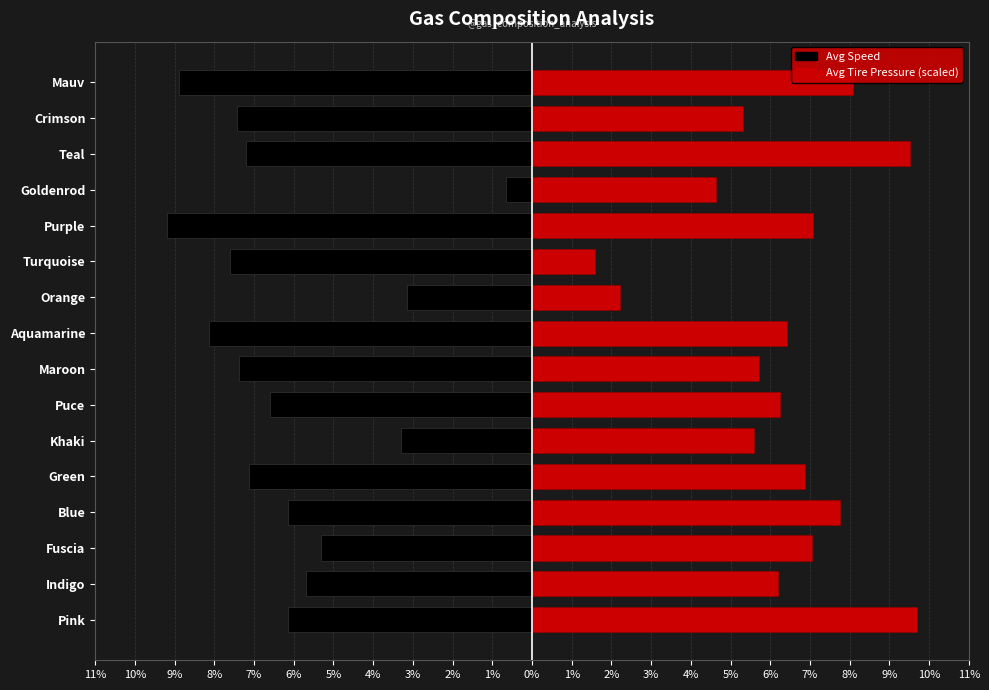

List the series in order of their peak value, lowest first.

avg_speed, avg_tire_pressure